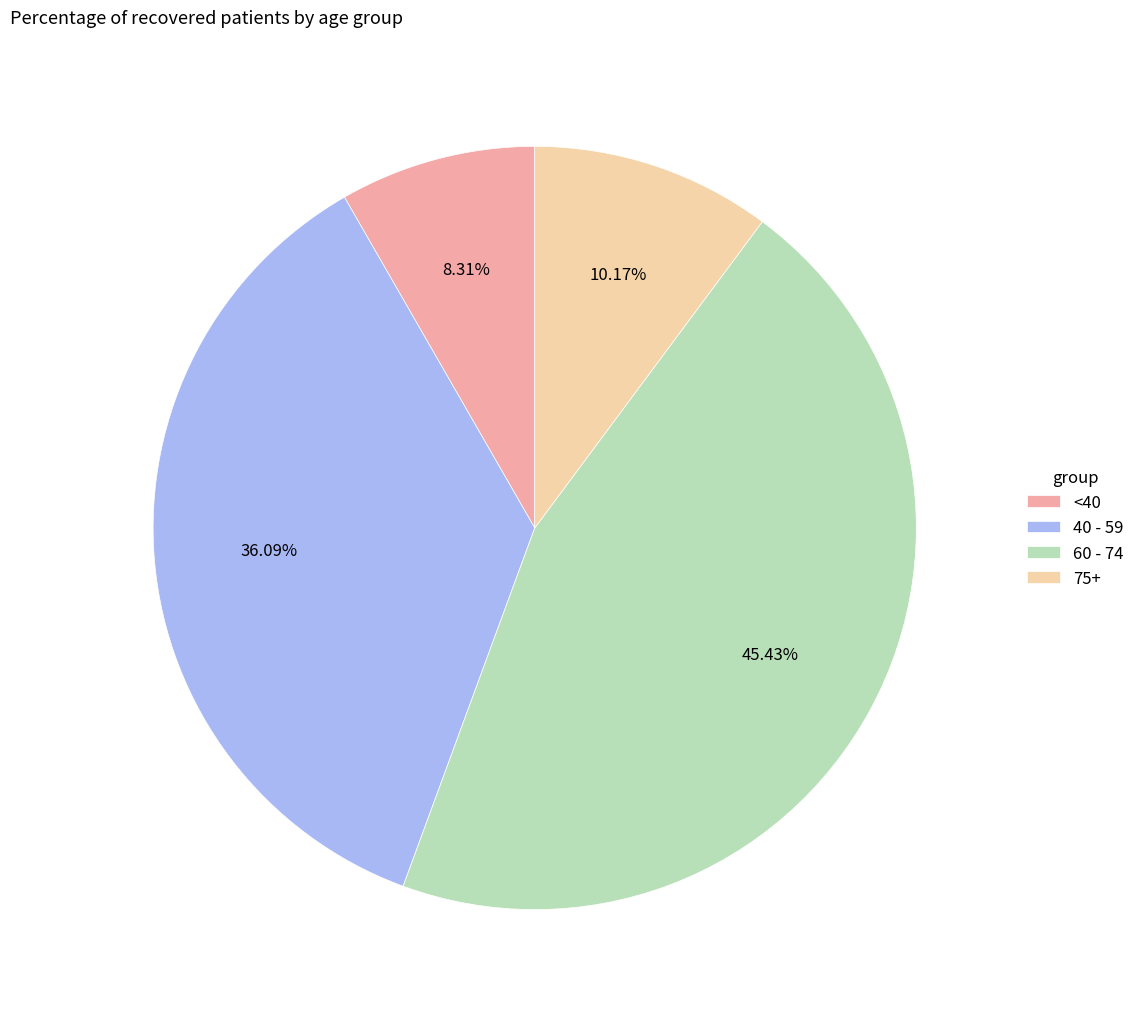

Is there any slice that represents more than half of the pie?

No